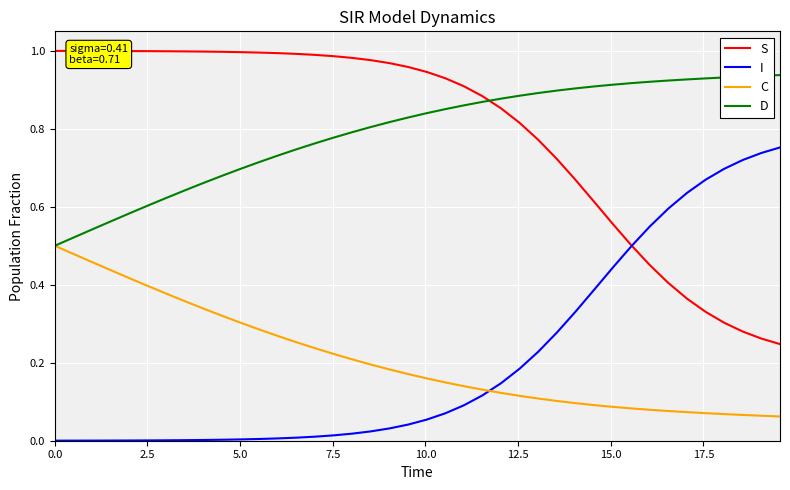

After their last crossing, which series has the higher values: C or I?

I